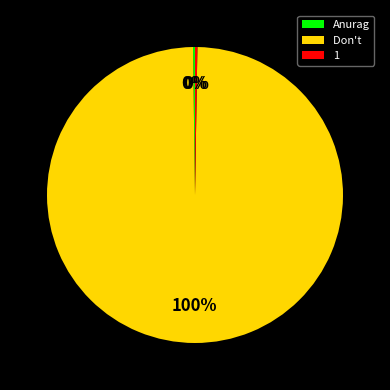

Which category has the biggest portion of the pie?

Don't